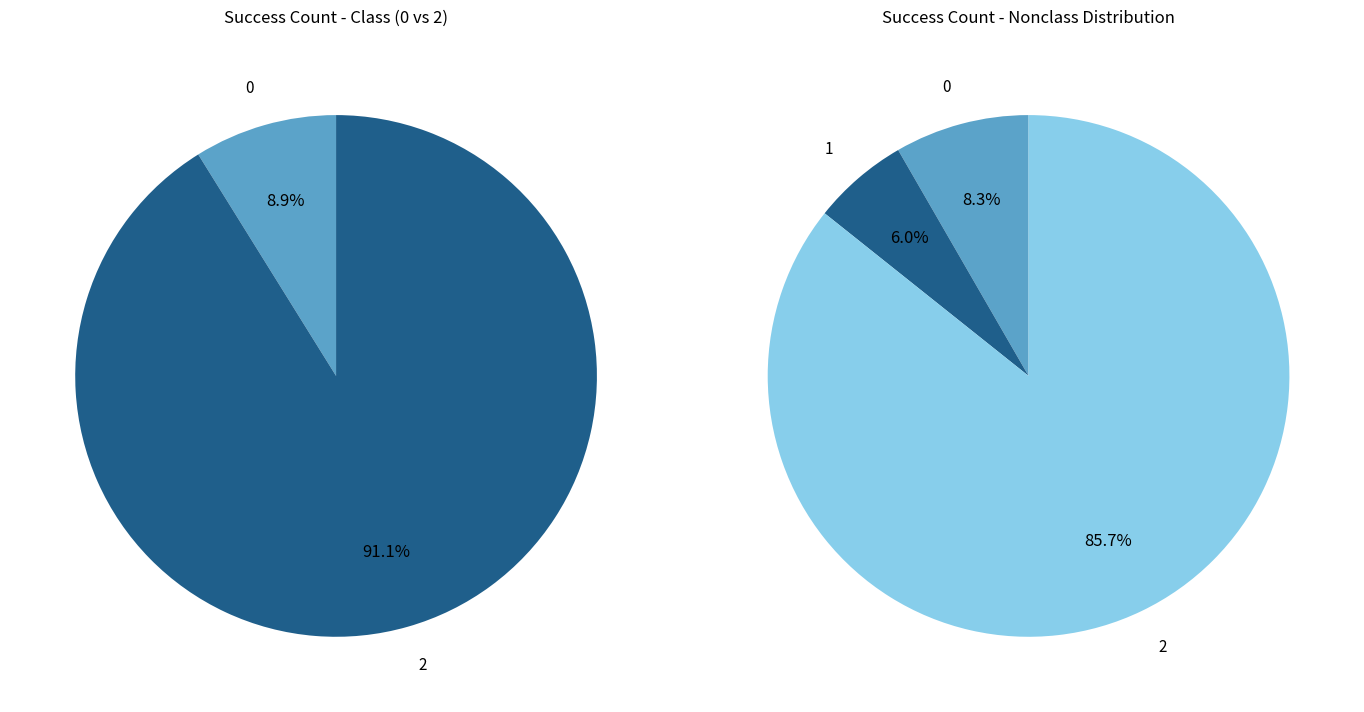

What percentage is the 0 slice, to the nearest percent?

8%